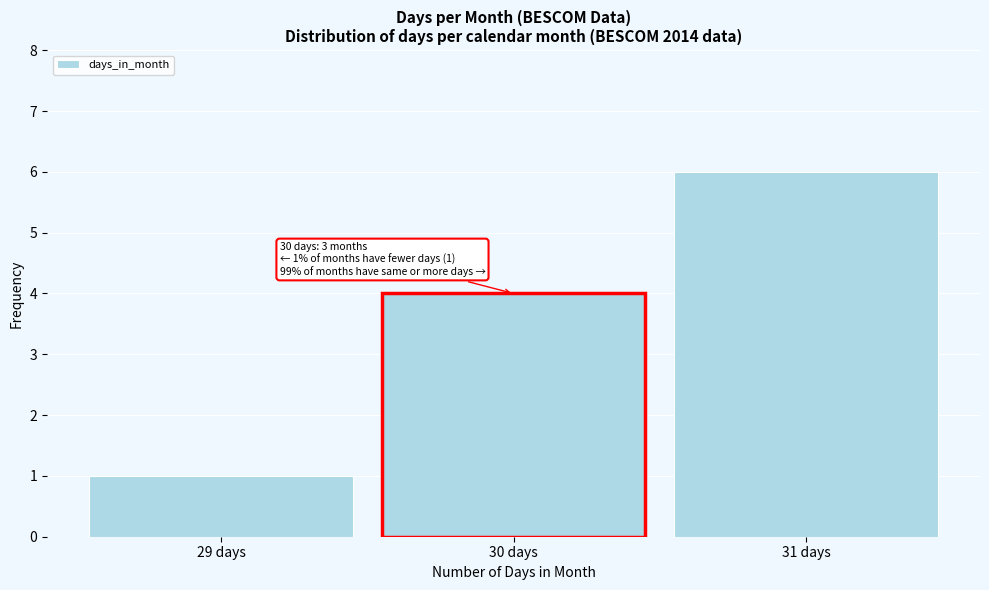

Over which range of the x-axis is the bar tallest?

30.5 to 31.5